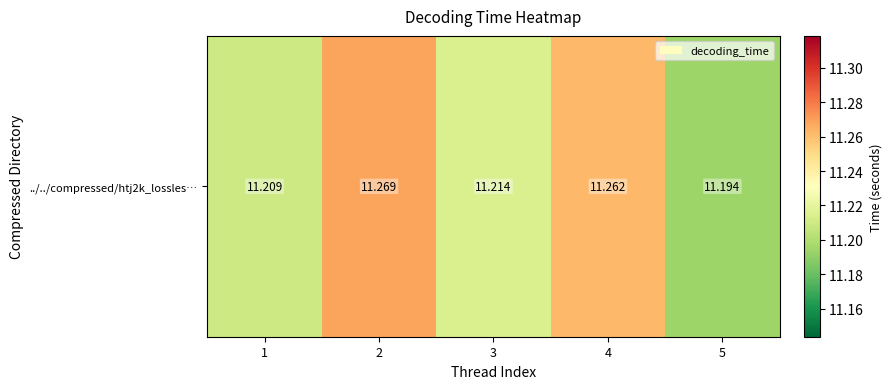

Count the number of data series in this chart.

1